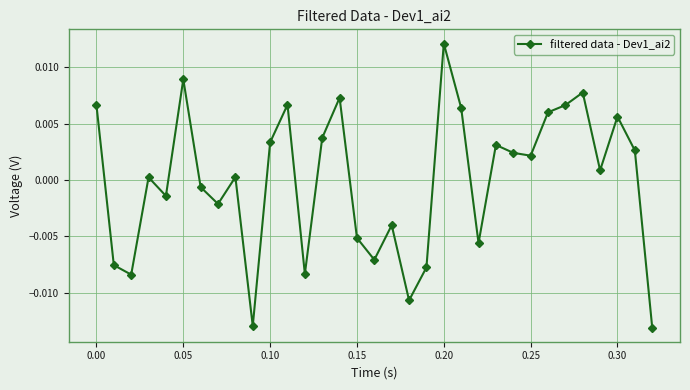

How many interior local valleys (lower than both neighbors) does the data have?

10